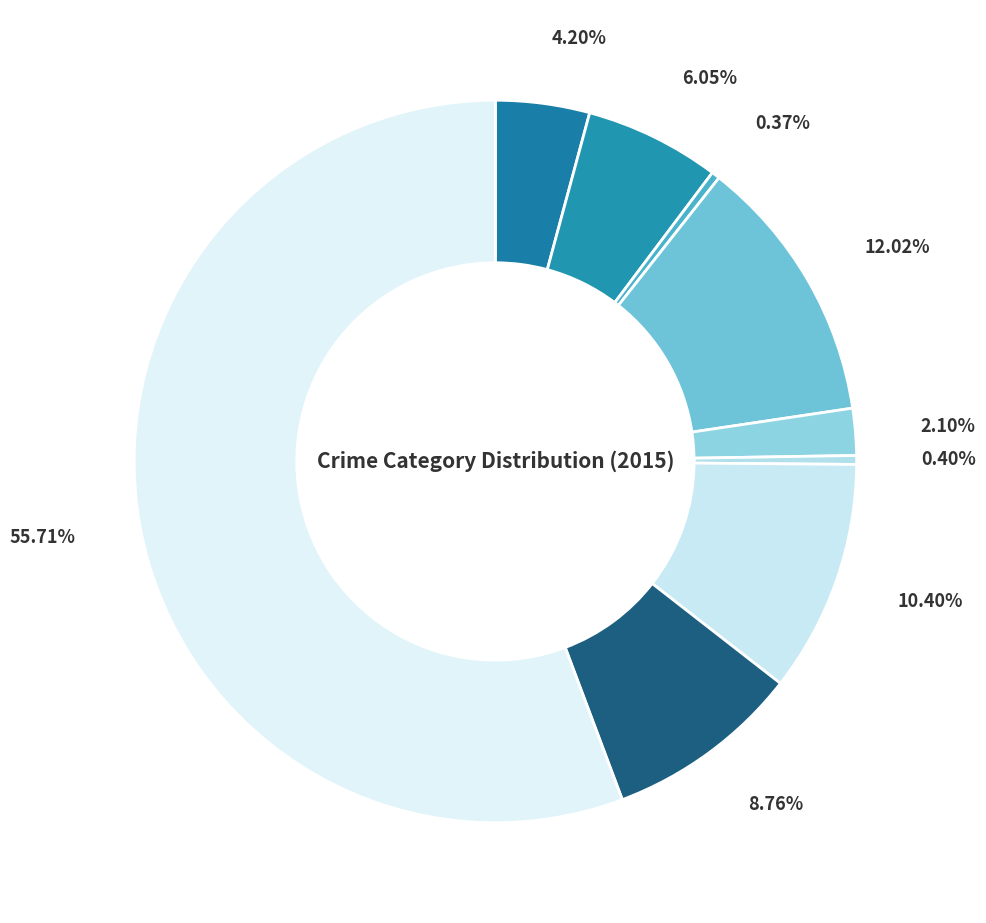

How many slices are in this pie chart?

9